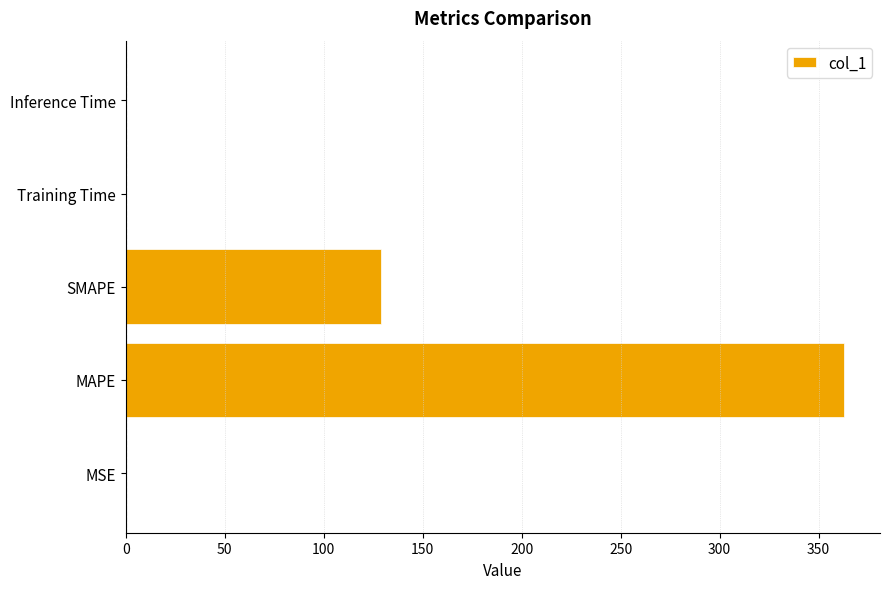

Read the value at MAPE.

362.8